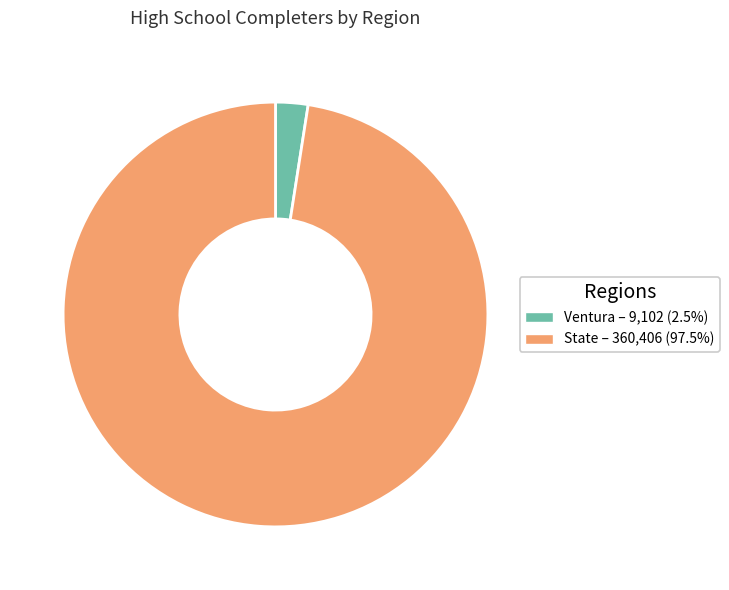

Is it true that Ventura is 13% of the pie?

False